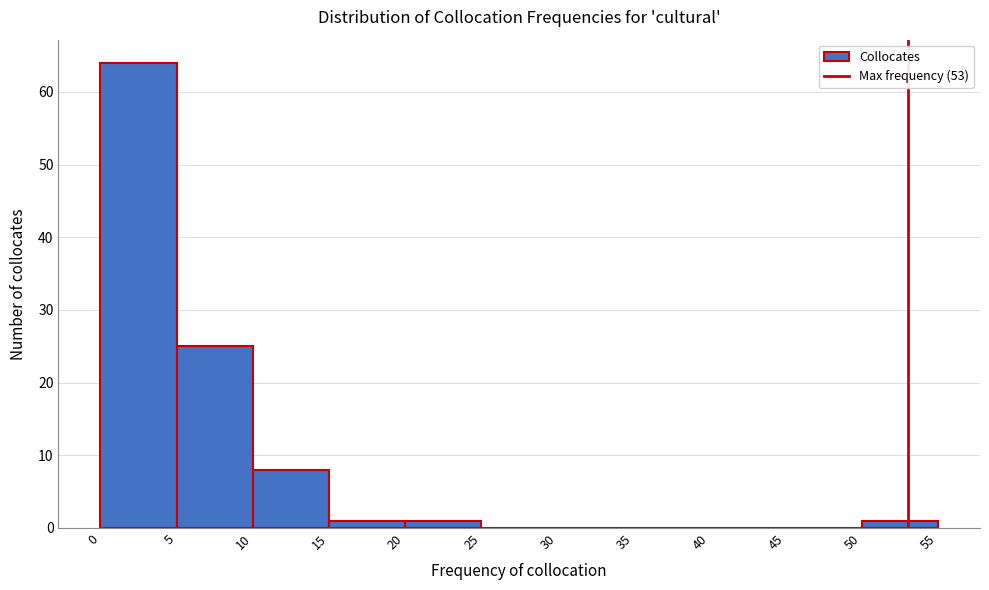

How tall is the bar that spans 10 to 15 on the x-axis? The values are not printed on the chart, so give them approximately, as read against the axis.

8